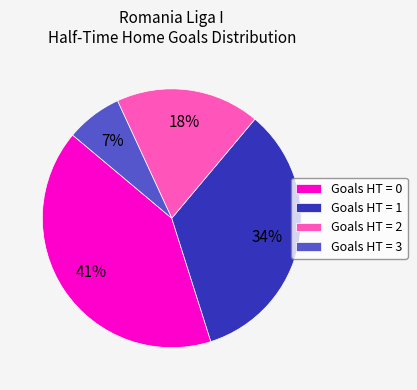

Do Goals HT = 1 and Goals HT = 2 together represent more than half of the pie?

Yes